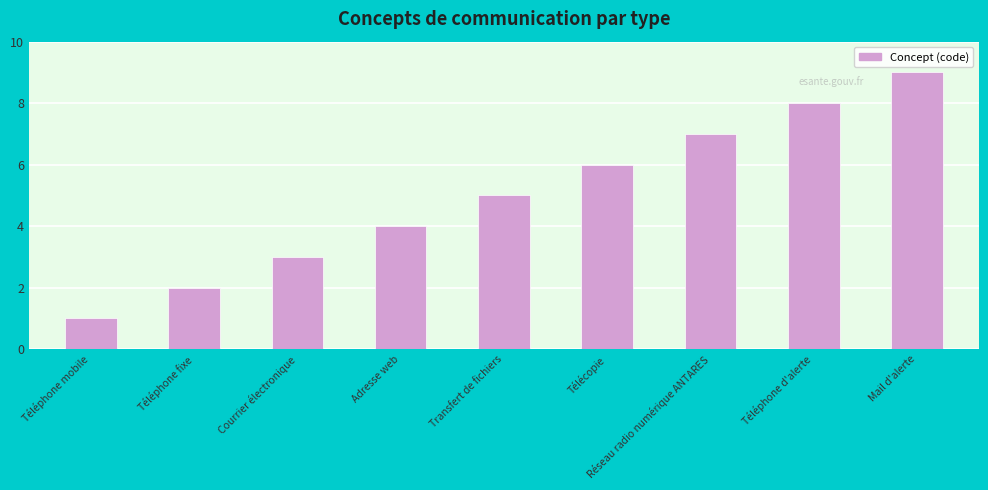

Which label corresponds to the largest value in the chart?

Mail d'alerte